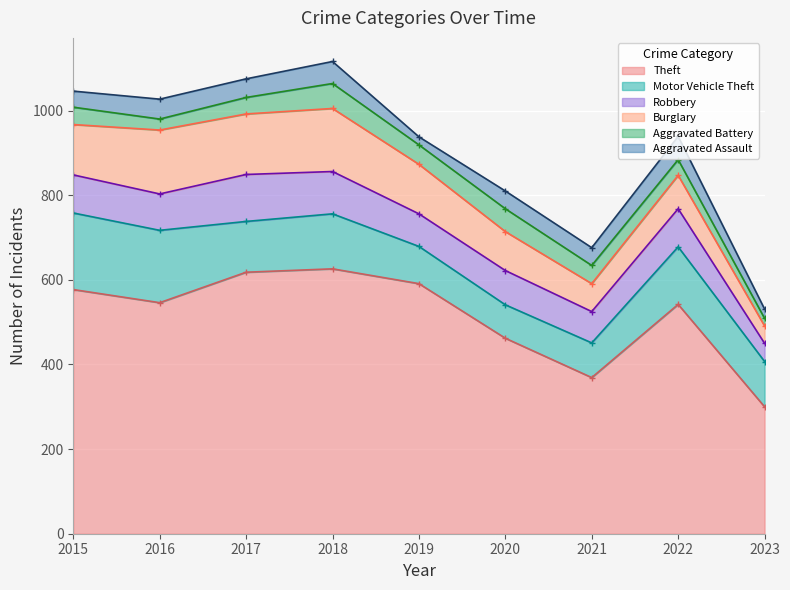

Which series has the widest spread of values?

Theft